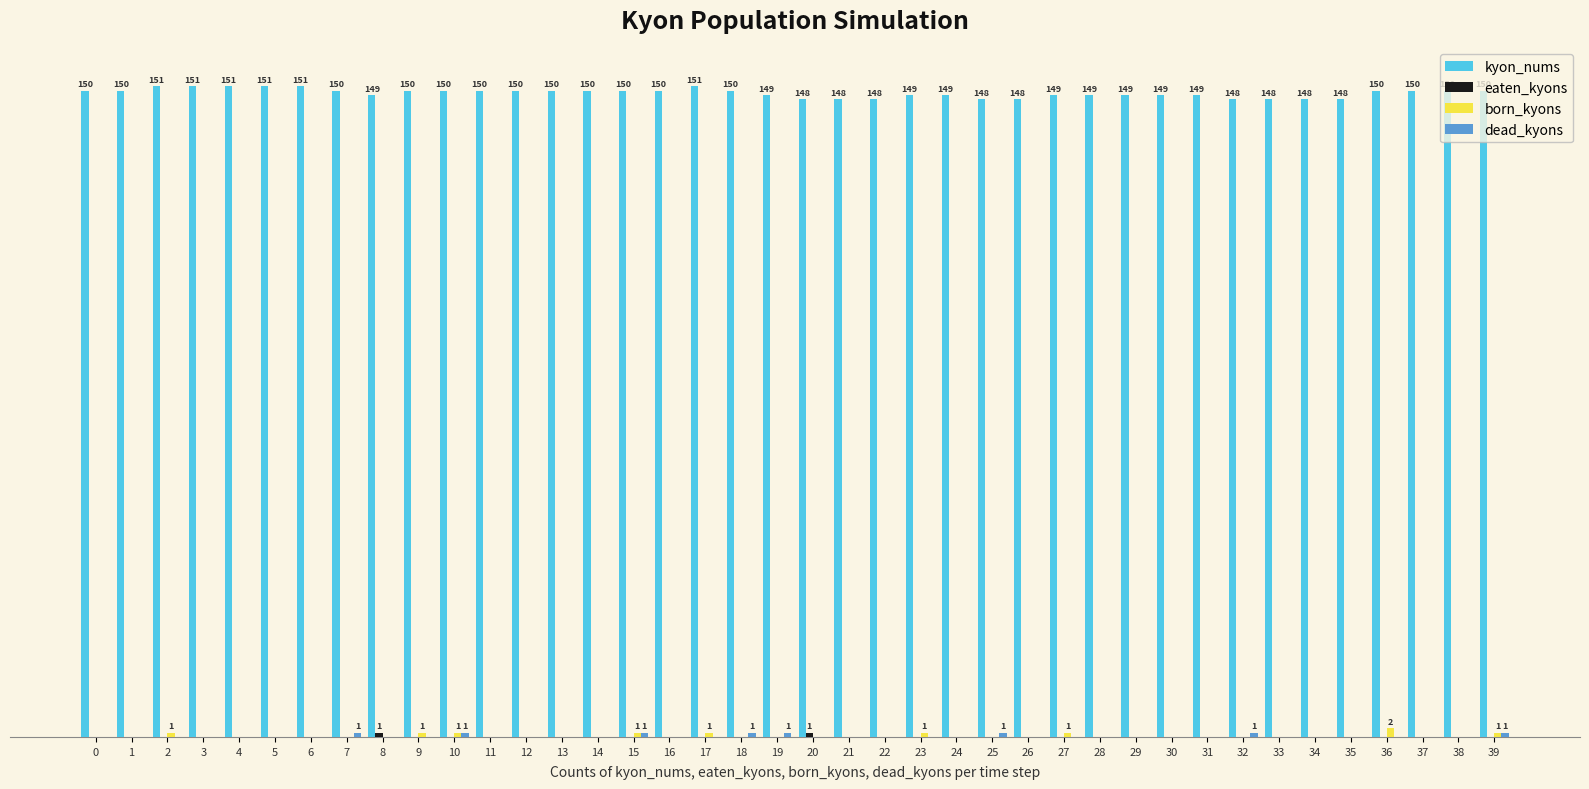

Are the bars grouped side by side (vs. stacked)?

Yes